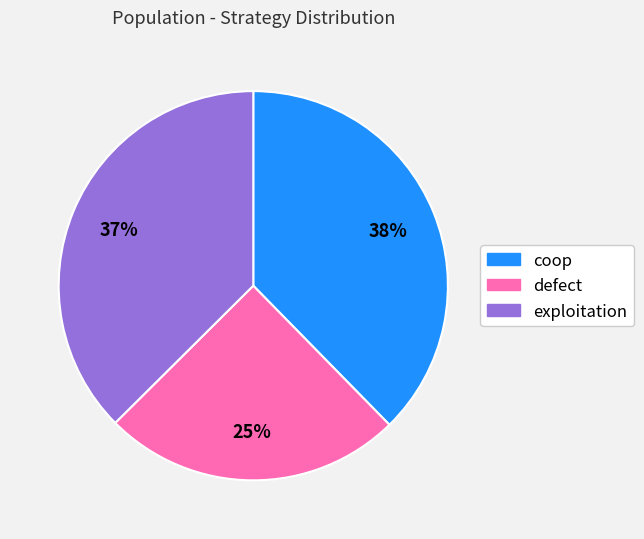

The defect slice represents 25% of the pie. True or false?

True